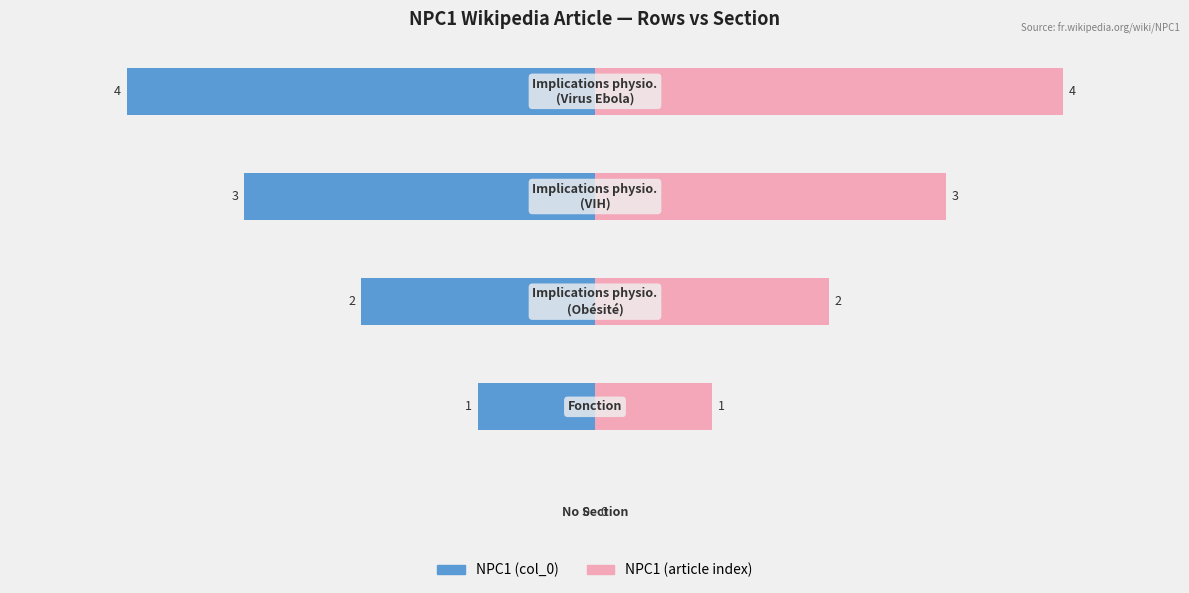

What is the average value of the NPC1 (article index) series?

2